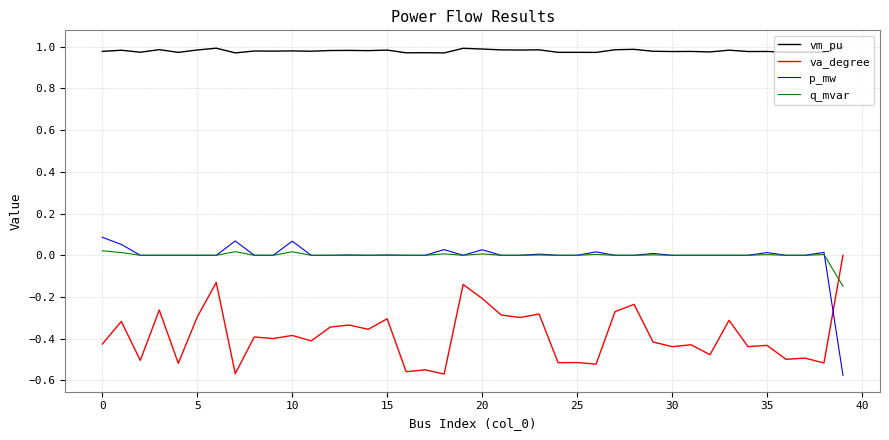

True or false: vm_pu and q_mvar intersect in this chart.

False